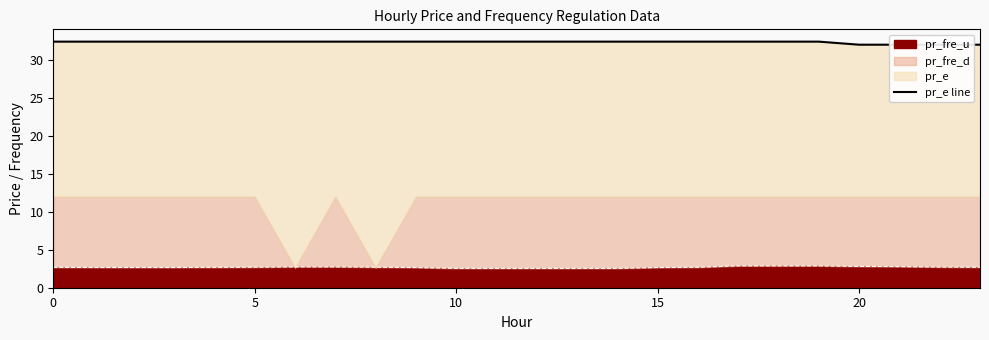

How many lines are shown in the chart?

1